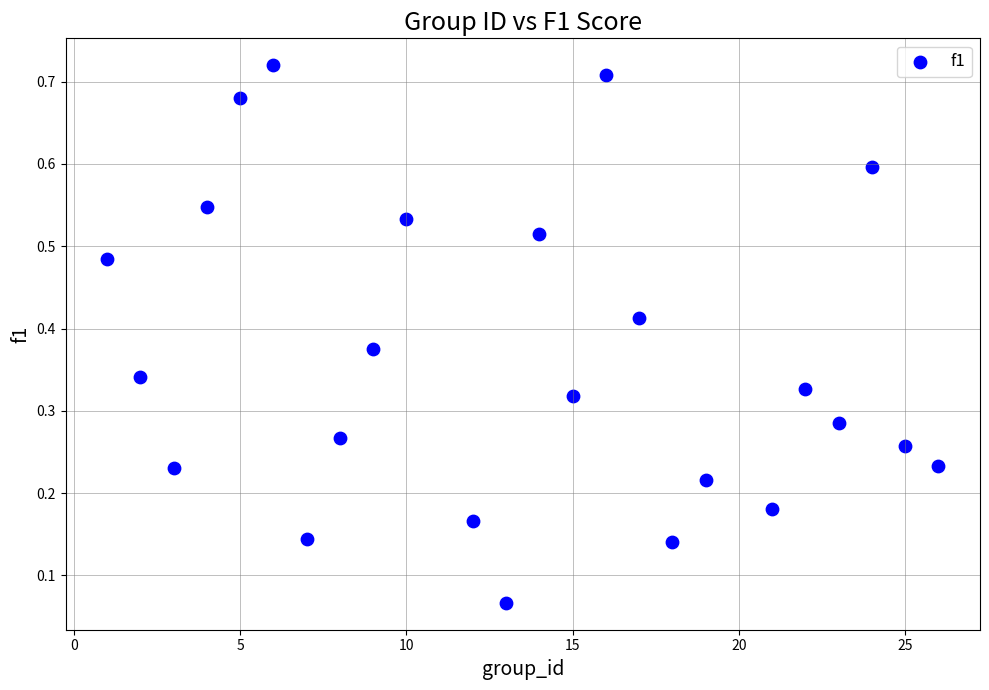

What is the range of X values (max minus min)?

25.0